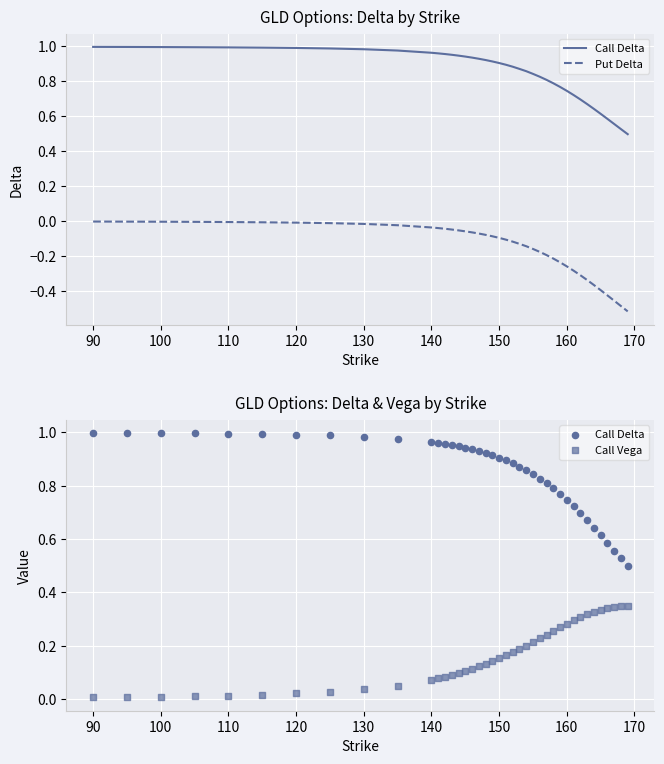

What are all the series names shown in the legend?

Call Delta, Put Delta, Call Vega